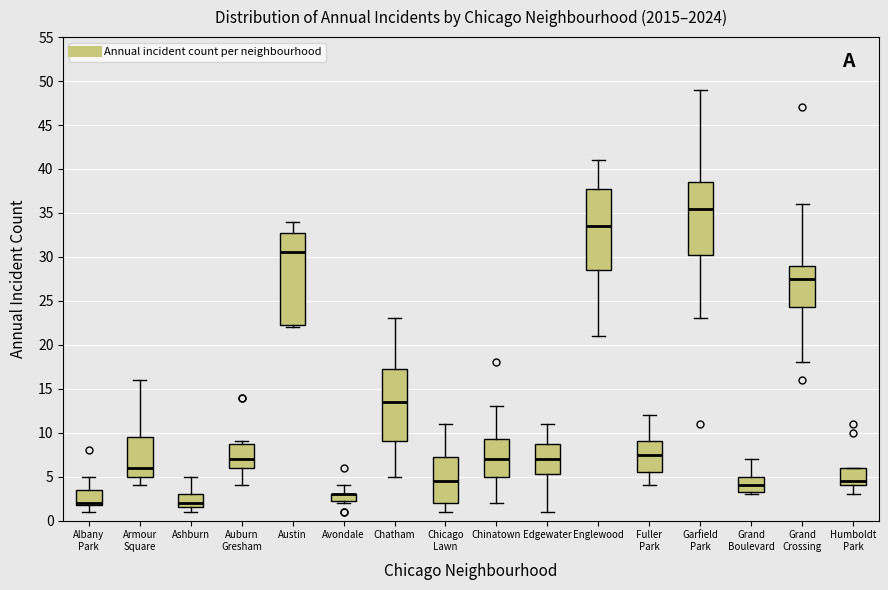

Reading left to right, transcribe this box plot: for each box, give where its median line is, the range the box spans, and where its two whiskers end, as read against the y-axis. The values are not printed on the chart, so give them approximately, as read against the axis.

Albany Park: median 2.0 (just above the box's lower edge), box 2.0 to 3.5, whiskers 1.0 to 5.0
Armour Square: median 6.0, box 5.0 to 9.5, whiskers 4.0 to 16.0
Ashburn: median 2.0, box 1.5 to 3.0, whiskers 1.0 to 5.0
Auburn Gresham: median 7.0, box 6.0 to 9.0, whiskers 4.0 to 9.0 (just above the box's upper edge)
Austin: median 30.5, box 22.5 to 33.0, whiskers 22.0 to 34.0
Avondale: median 3.0 (drawn on the box's upper edge), box 2.5 to 3.0, whiskers 2.0 to 4.0
Chatham: median 13.5, box 9.0 to 17.5, whiskers 5.0 to 23.0
Chicago Lawn: median 4.5, box 2.0 to 7.5, whiskers 1.0 to 11.0
Chinatown: median 7.0, box 5.0 to 9.5, whiskers 2.0 to 13.0
Edgewater: median 7.0, box 5.5 to 9.0, whiskers 1.0 to 11.0
Englewood: median 33.5, box 28.5 to 38.0, whiskers 21.0 to 41.0
Fuller Park: median 7.5, box 5.5 to 9.0, whiskers 4.0 to 12.0
Garfield Park: median 35.5, box 30.5 to 38.5, whiskers 23.0 to 49.0
Grand Boulevard: median 4.0, box 3.5 to 5.0, whiskers 3.0 to 7.0
Grand Crossing: median 27.5, box 24.5 to 29.0, whiskers 18.0 to 36.0
Humboldt Park: median 4.5, box 4.0 to 6.0, whiskers 3.0 to 6.0